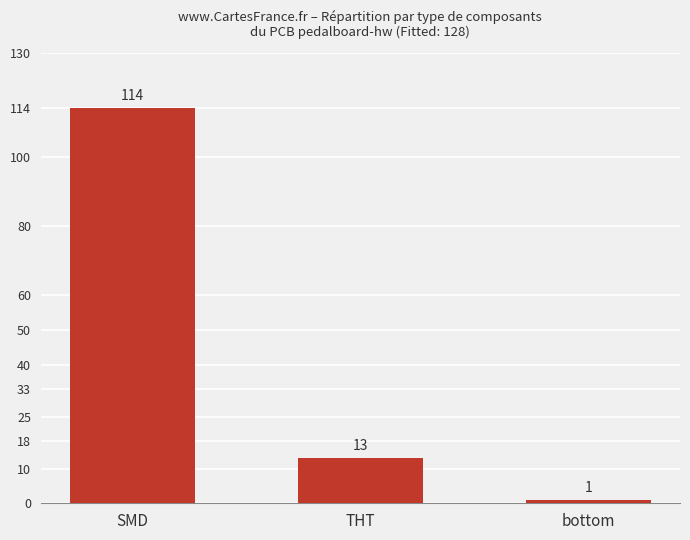

True or false: the data shows 20 at THT.

False